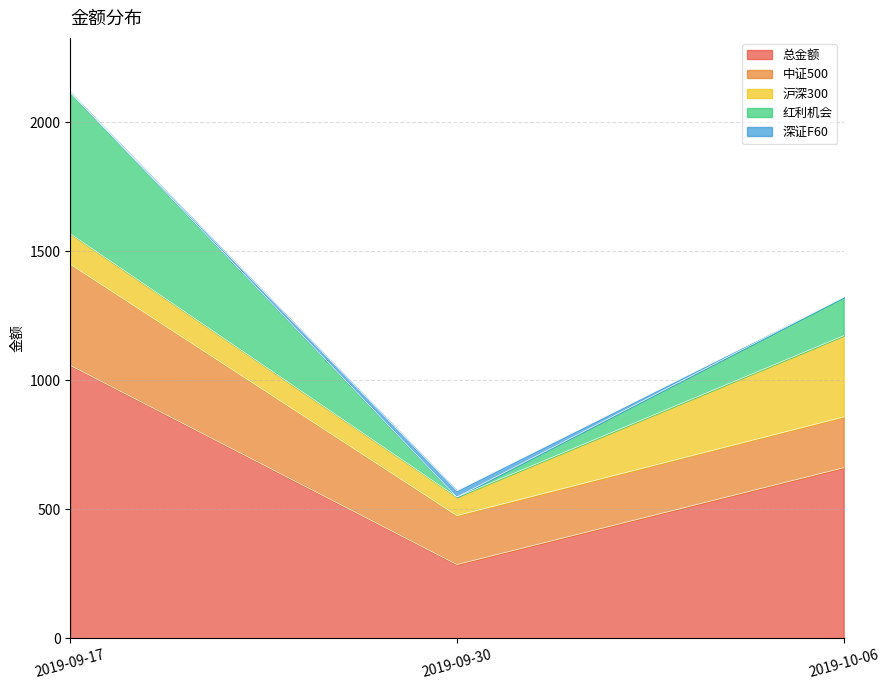

Rank the series at 2019-09-17 from lowest to highest value.

深证F60, 沪深300, 中证500, 红利机会, 总金额